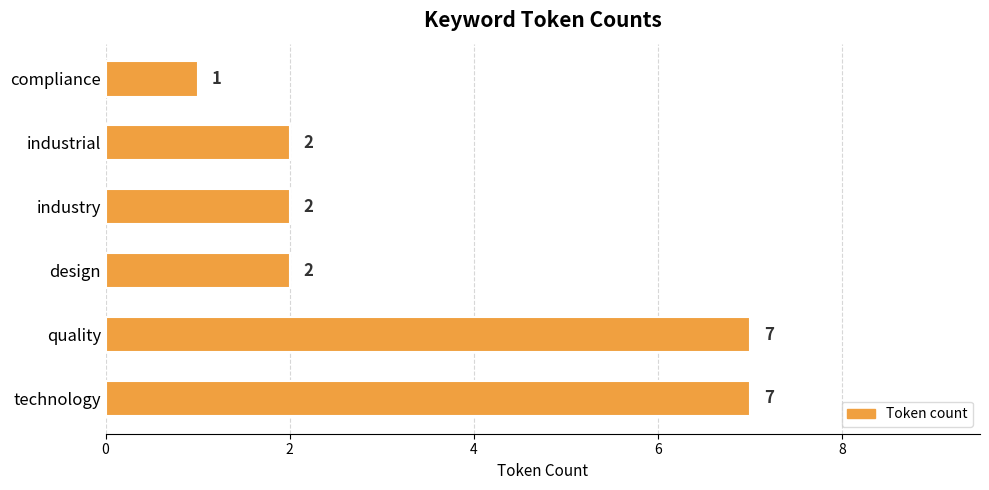

What is the average value?

4